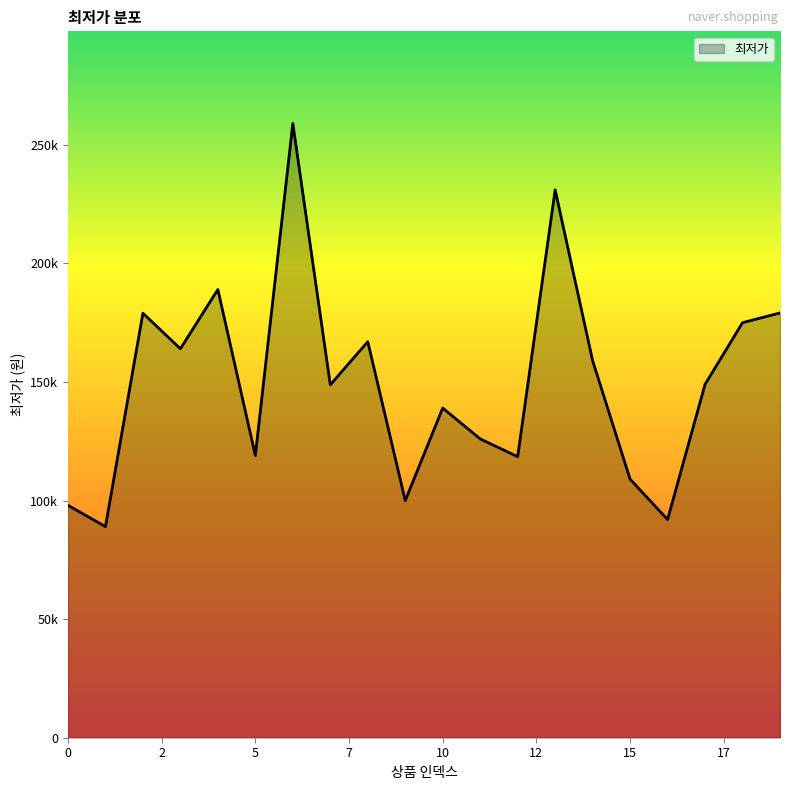

Reading left to right, list all the values displayed in this chart.

98000	89000	179000	164000	189000	119000	259000	148800	167000	100000	139000	125990	118510	231000	159000	109000	92000	149000	175000	179100